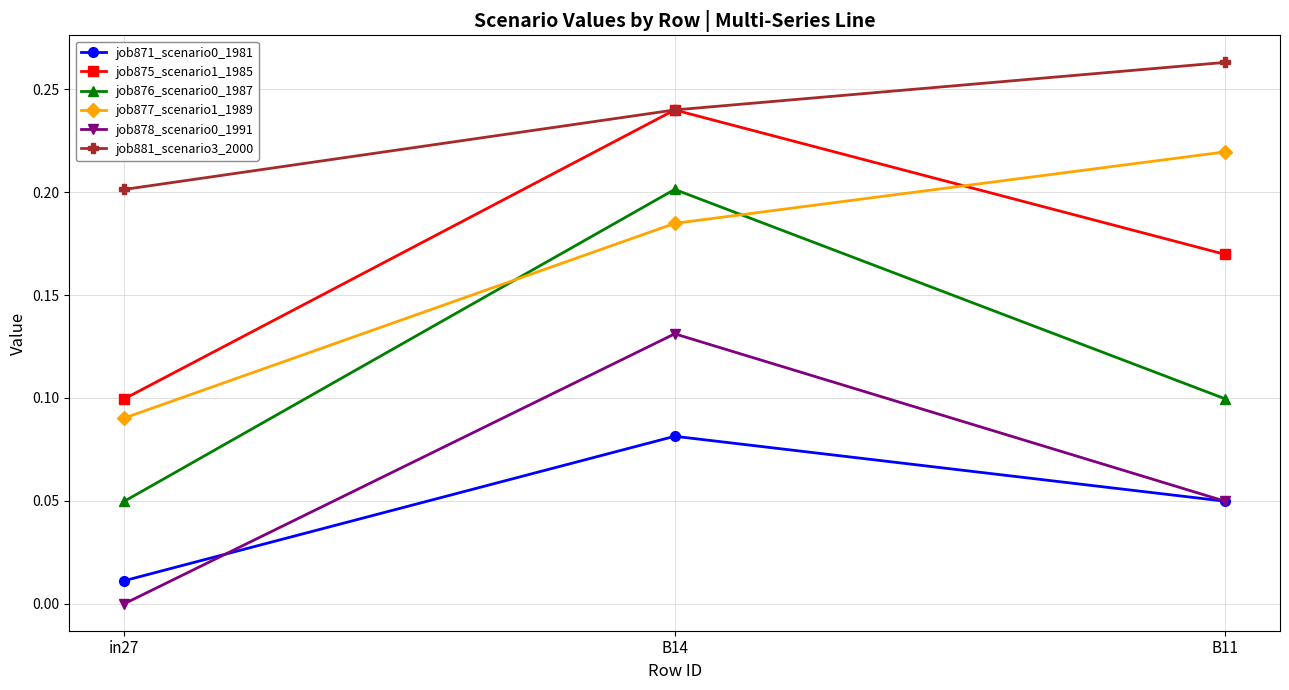

What position from the left is B11?

3